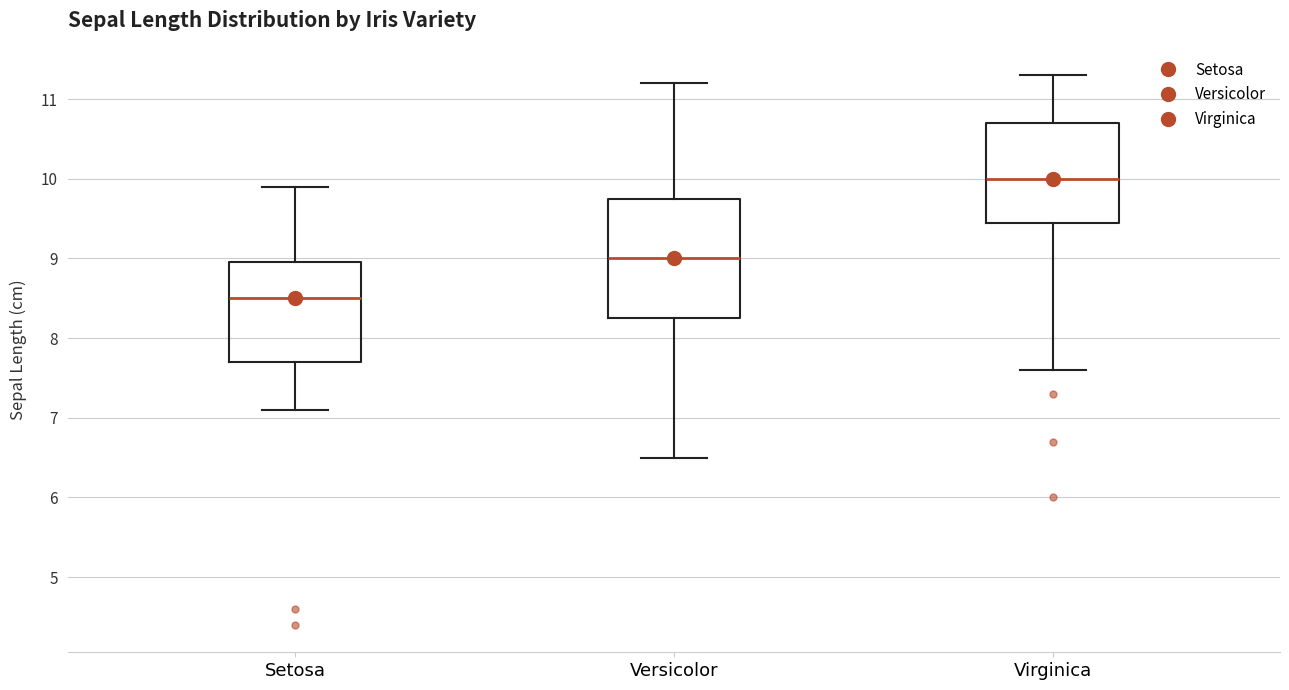

Comparing the boxes themselves (not the whiskers), which one is the tallest?

Versicolor